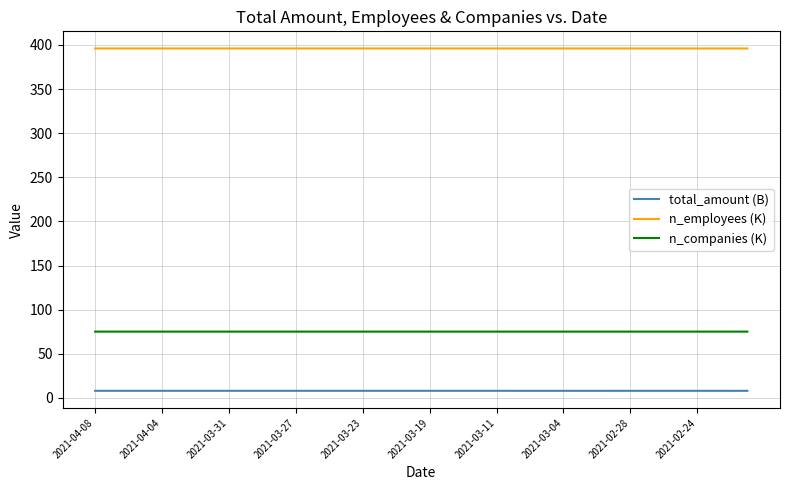

What is the lowest value of the n_companies (K) series?

75.1